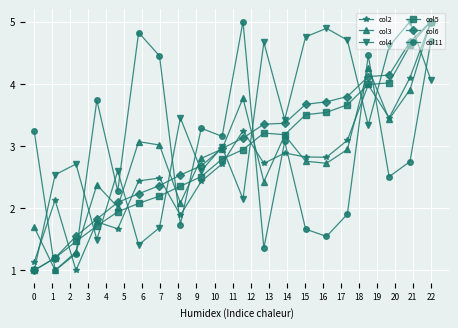

What is the value of the col3 point at the 3rd from the left?

1.3